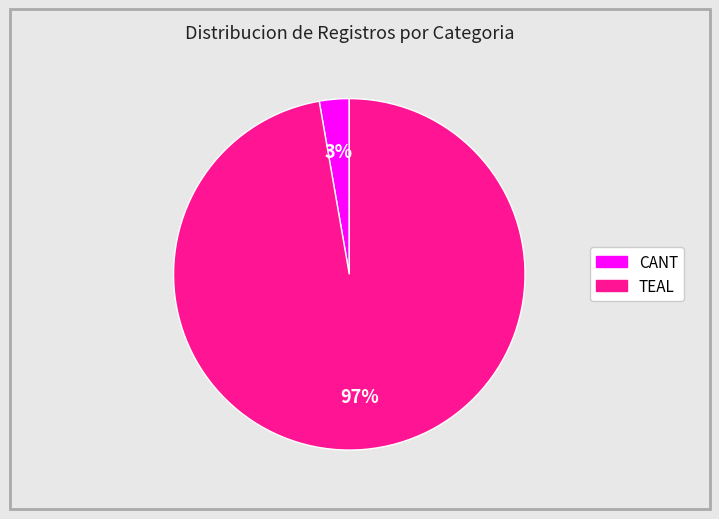

Is there a majority slice in this chart?

Yes